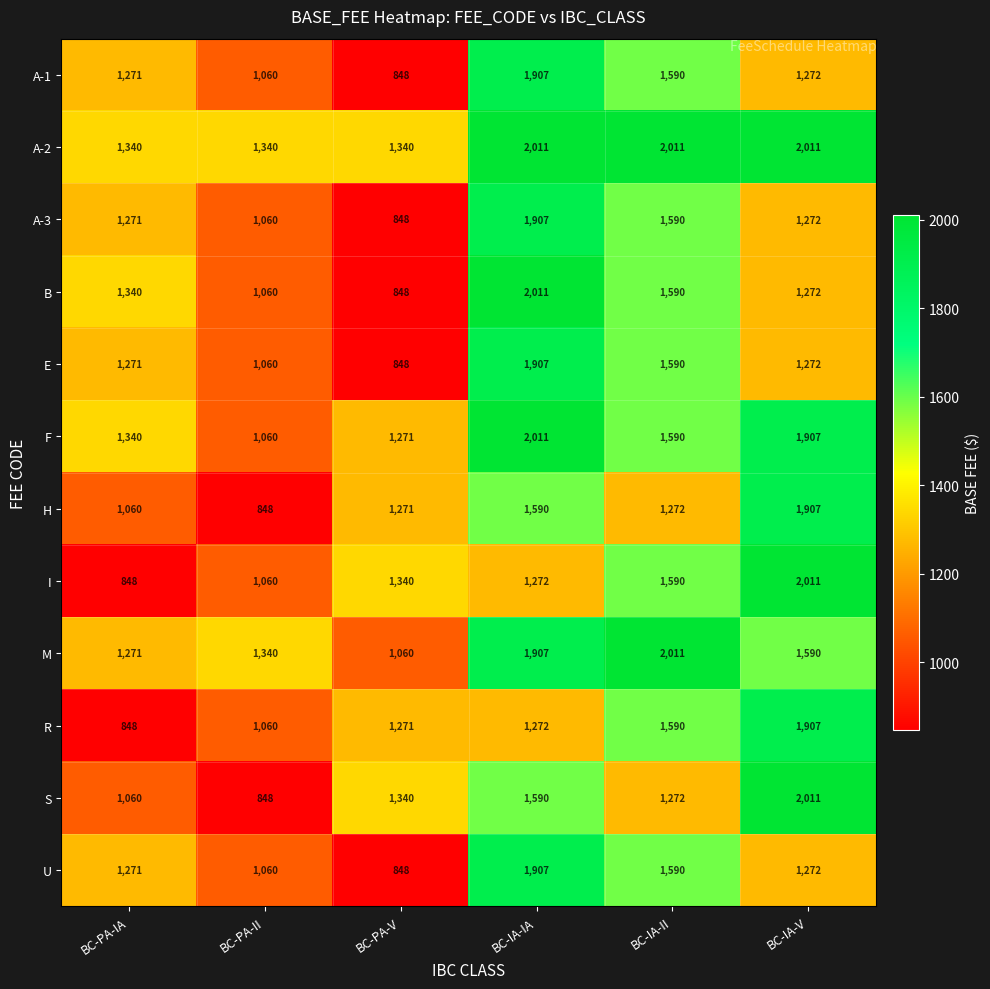

The value of I at BC-PA-V is 1817. True or false?

False